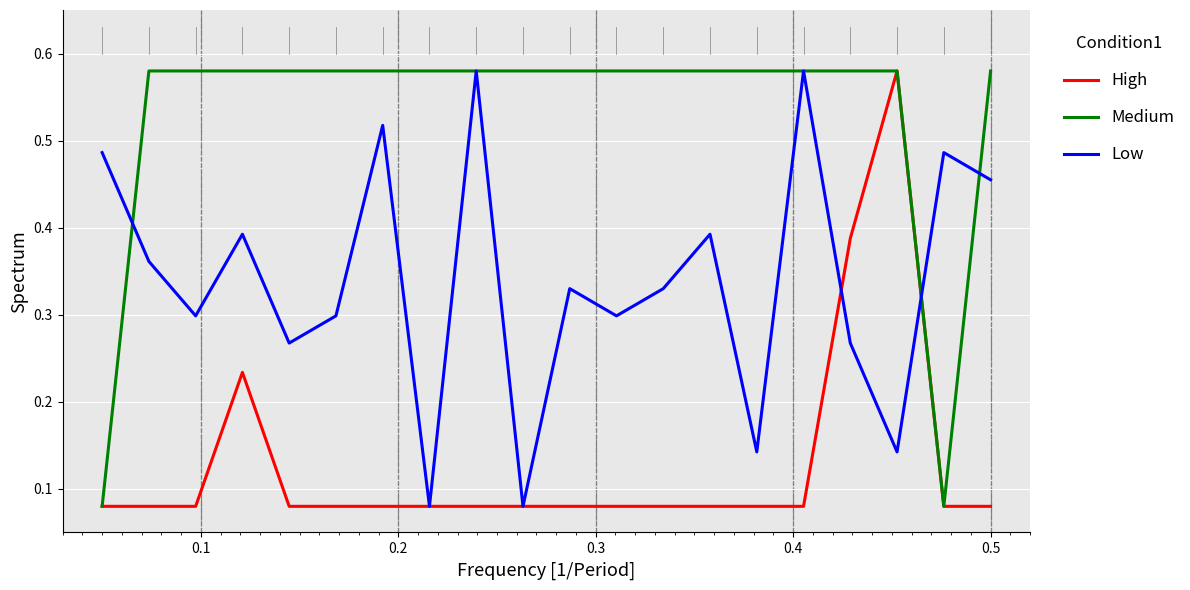

Rank the series by their average value, from highest to lowest.

Medium, Low, High